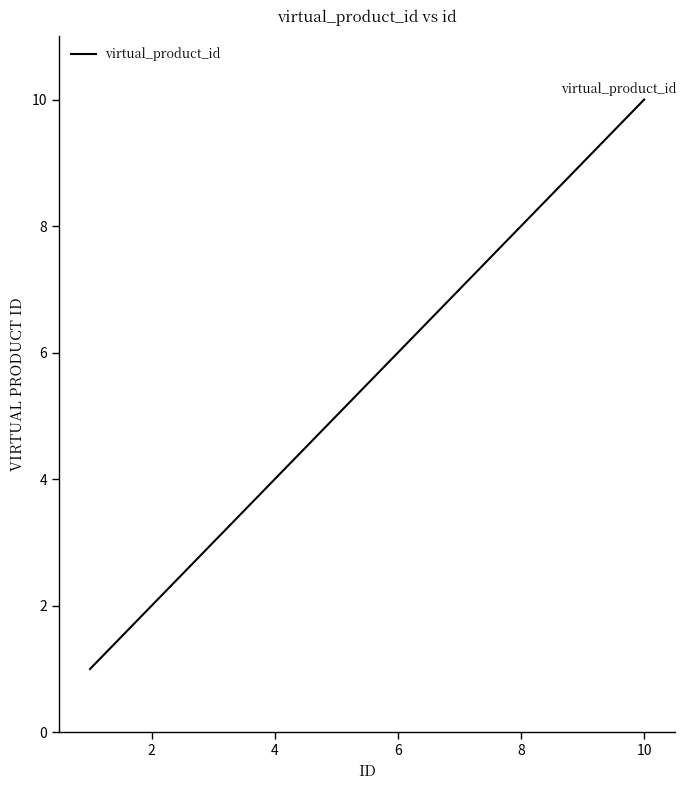

What is the difference between the maximum and minimum values?

9